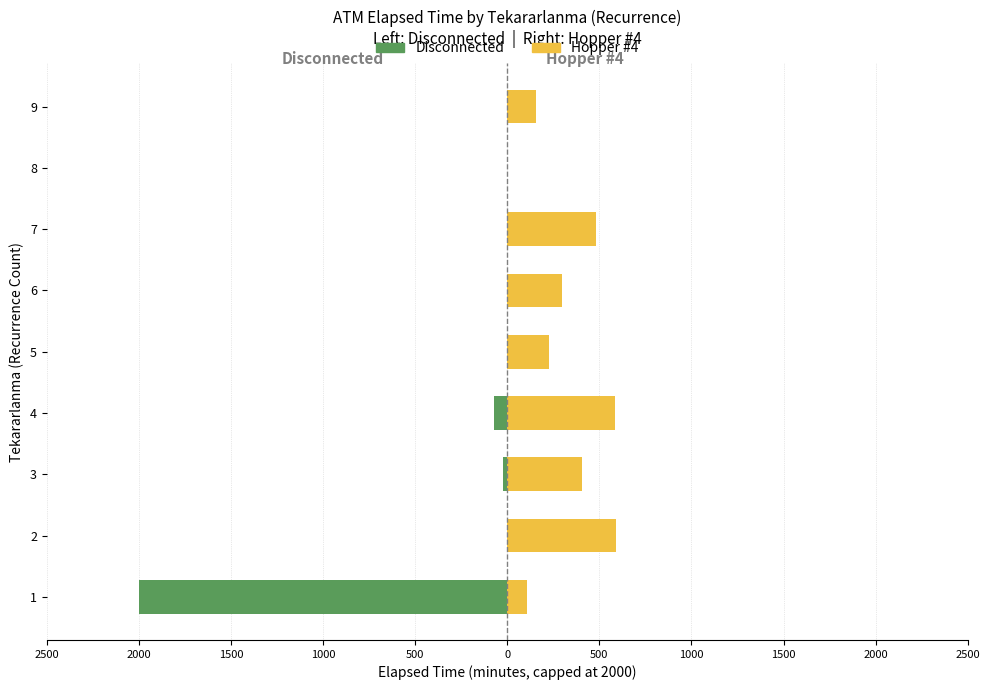

Reading left to right, extract all data points from this chart.

Disconnected: 2500=-2000	2000=0	1500=-25	1000=-70	500=0	0=0	500=0	1000=0	1500=0
Hopper #4: 2500=105	2000=590	1500=405	1000=585	500=225	0=295	500=480	1000=0	1500=155